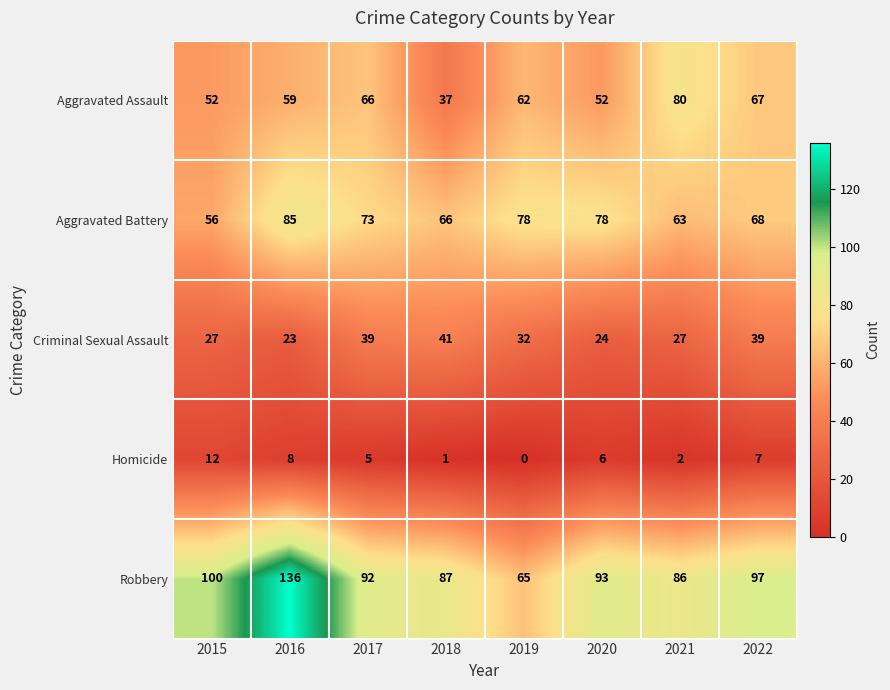

Which series has the largest range (max minus min)?

Robbery